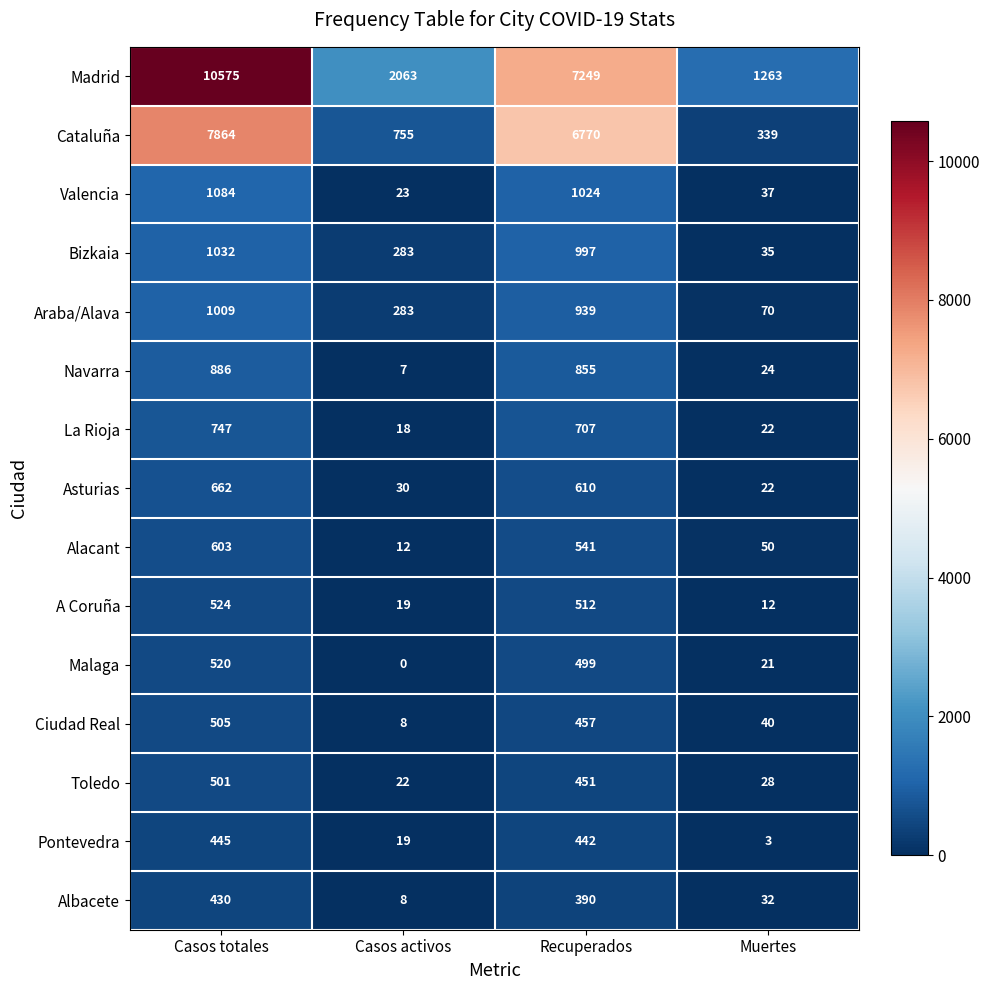

The Pontevedra series shows 5 at Muertes. True or false?

False